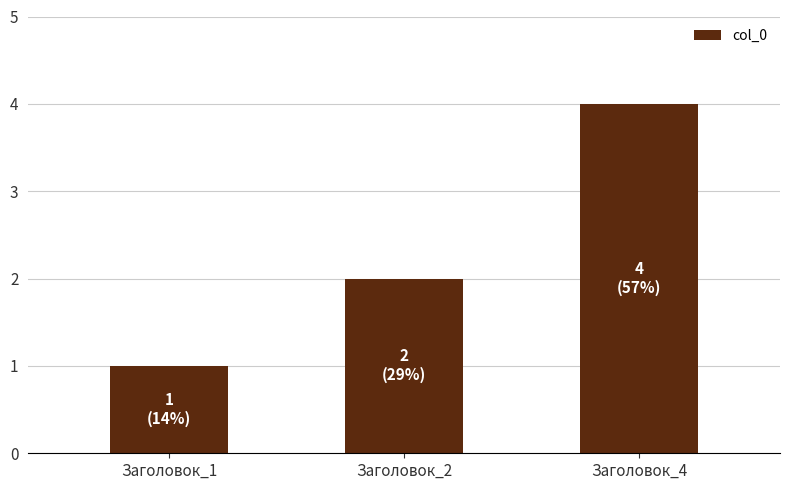

What is the greatest value displayed?

4